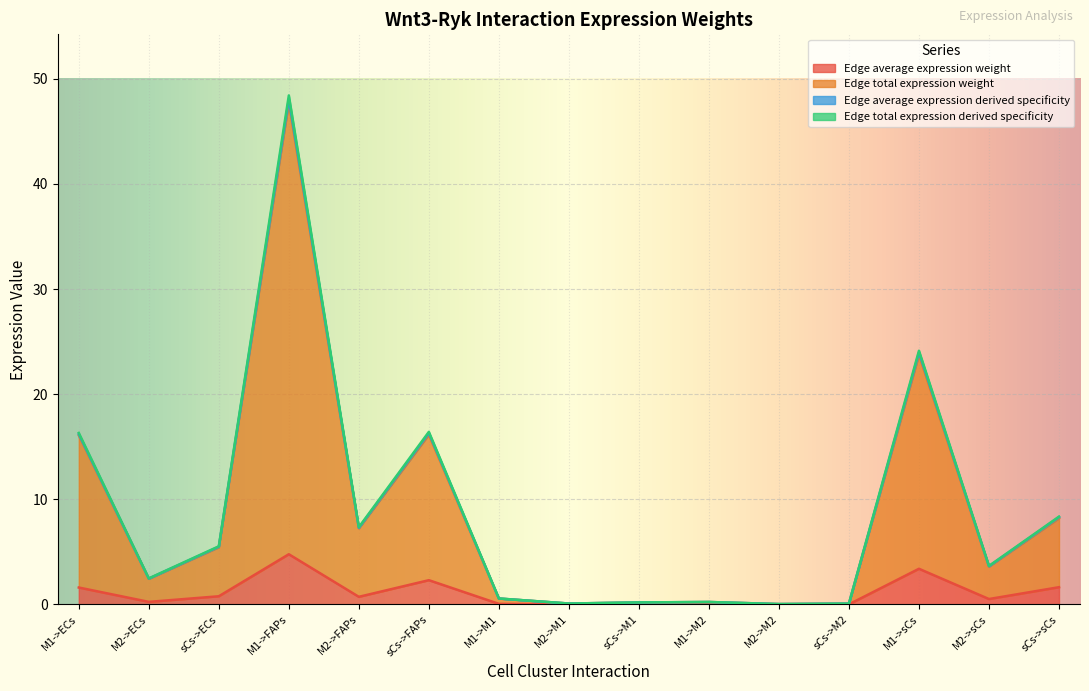

How many interior local peaks does the Edge total expression weight series have?

4